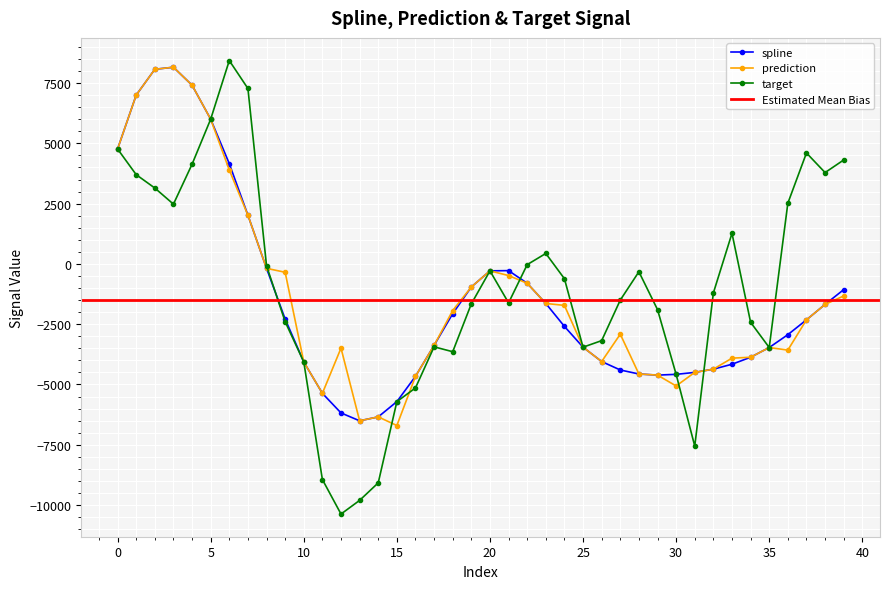

What is the lowest value of the spline series?

-6507.5